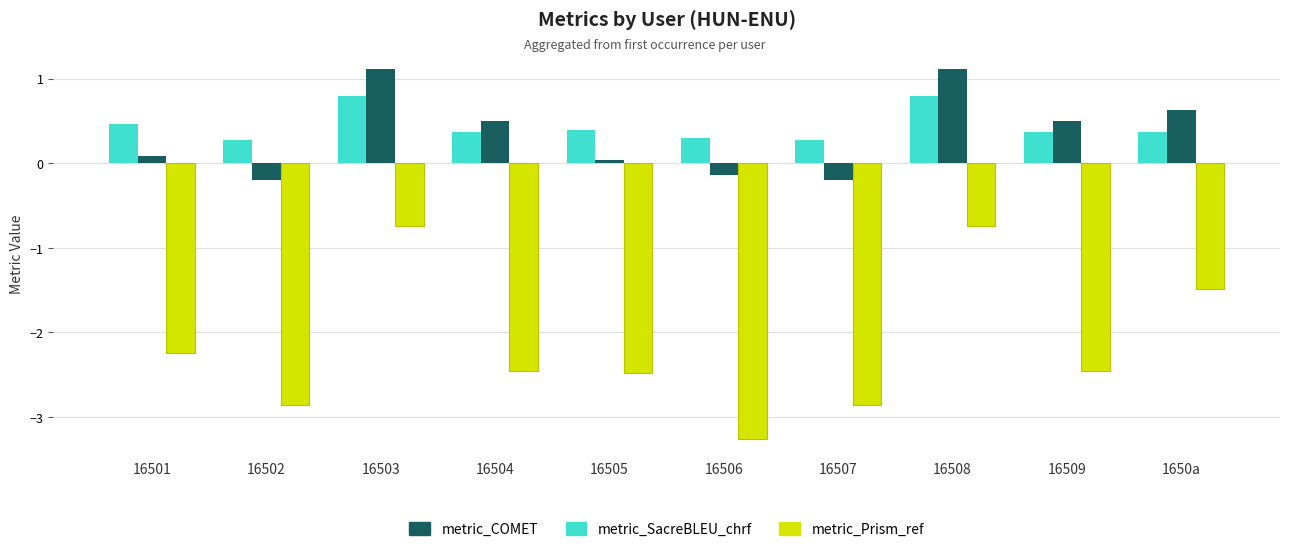

What is the maximum value for metric_Prism_ref?

-0.7